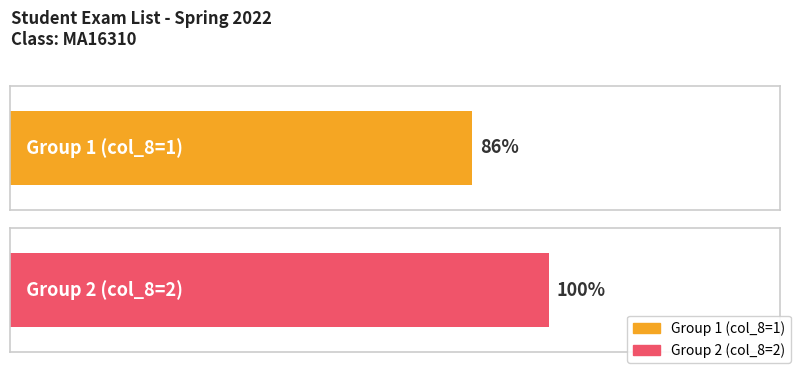

The value of Presentation at PH17637 is 1. True or false?

False